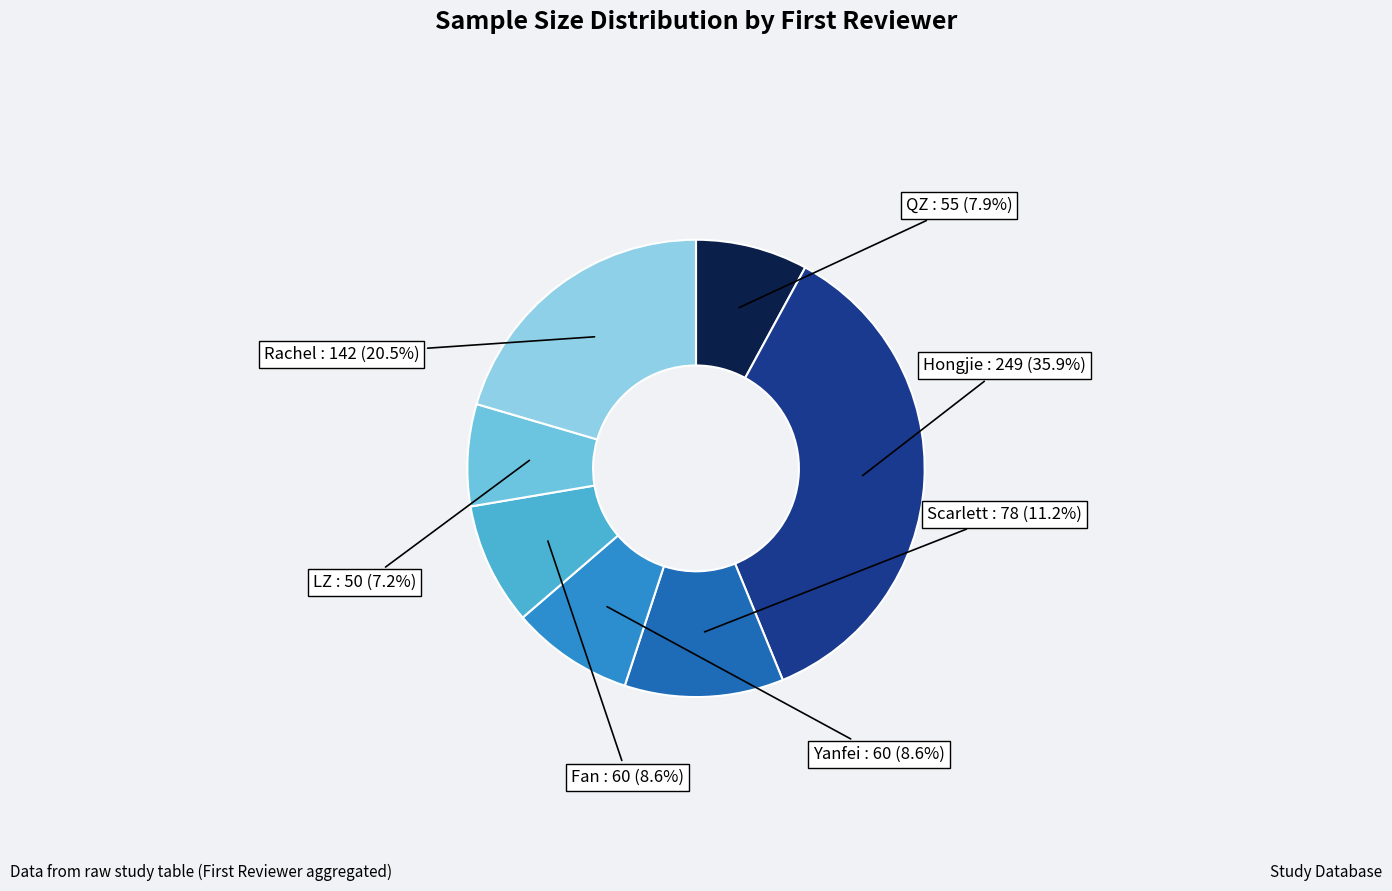

What percentage is the Yanfei slice, to the nearest percent?

9%